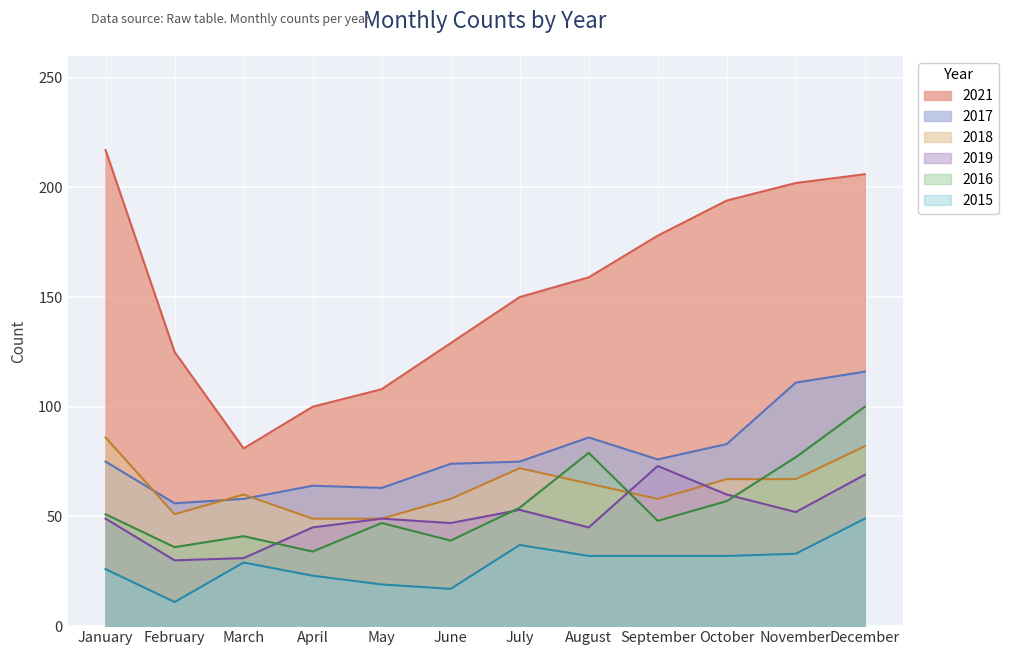

True or false: 2015 and 2021 cross at least once.

False